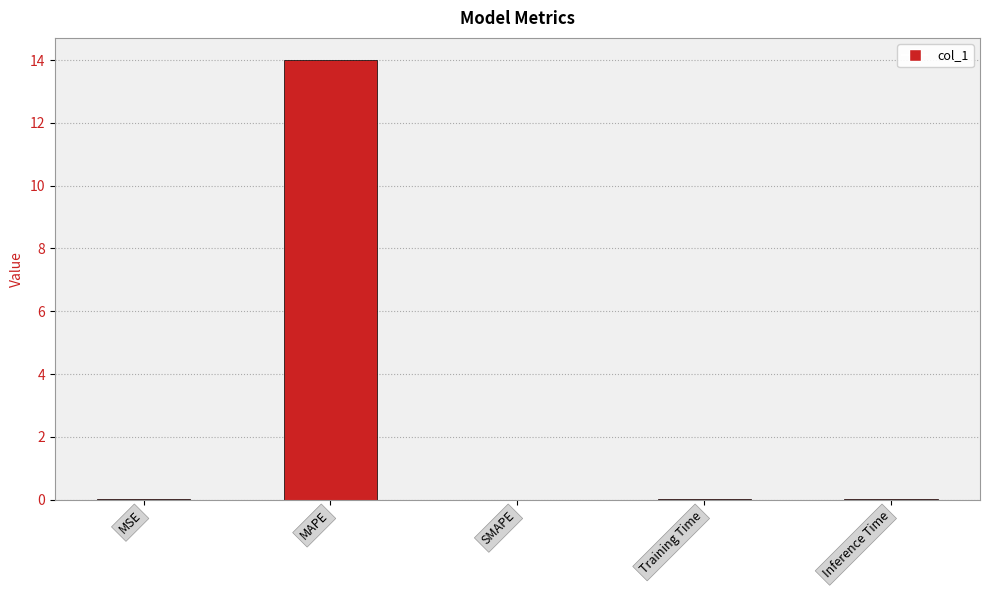

What is the maximum value shown in the chart?

14.0